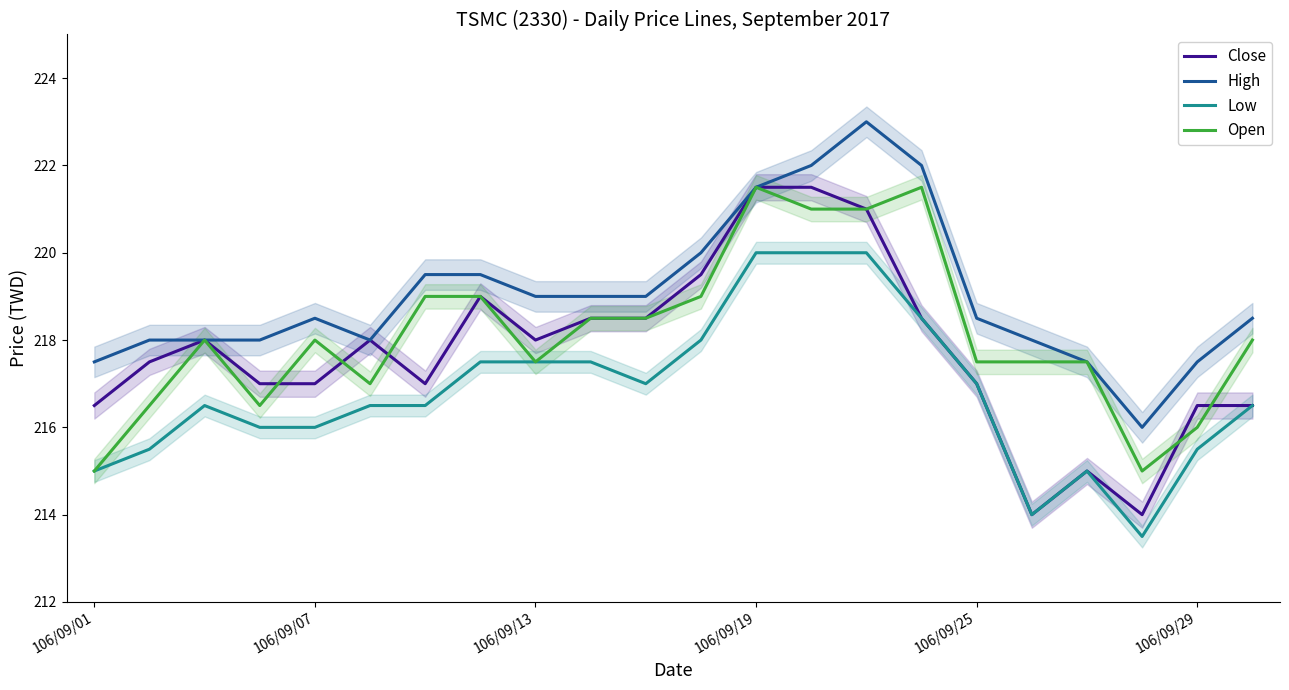

True or false: Open and Low cross at least once.

False